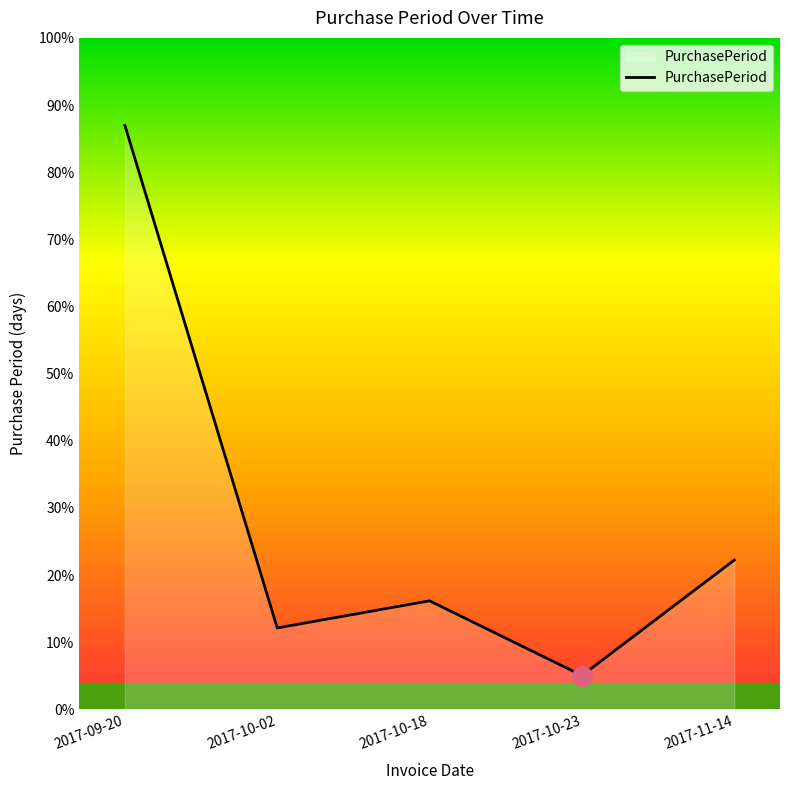

What is the change in value from 2017-10-02 to 2017-10-18?

+4